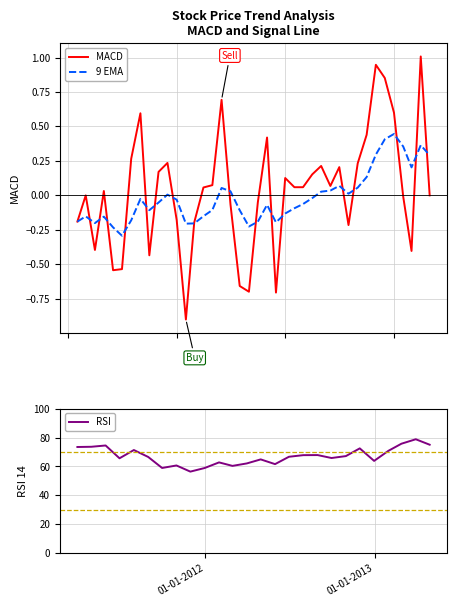

What is the lowest value of the 9 EMA series?

-0.3